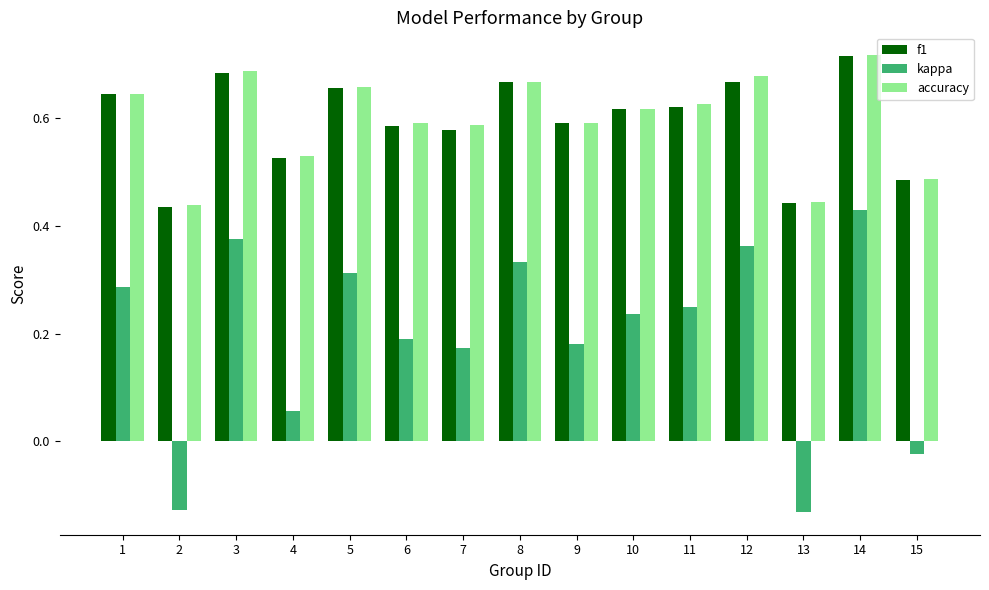

Is it true that accuracy equals 0.7 at 2?

False